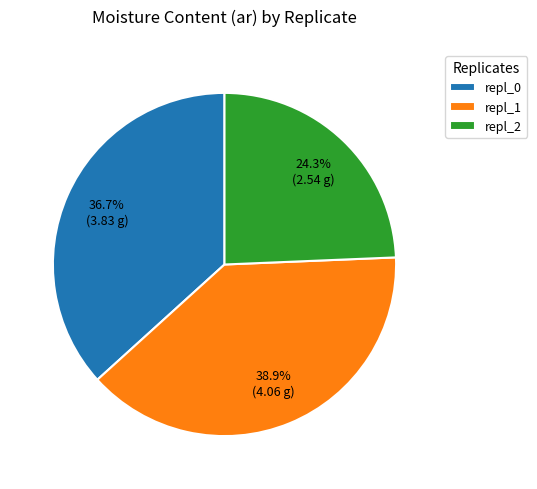

The repl_1 slice represents 39% of the pie. True or false?

True